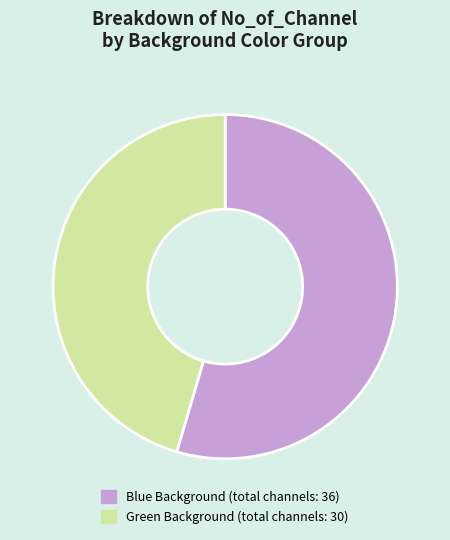

Is there a majority slice in this chart?

Yes